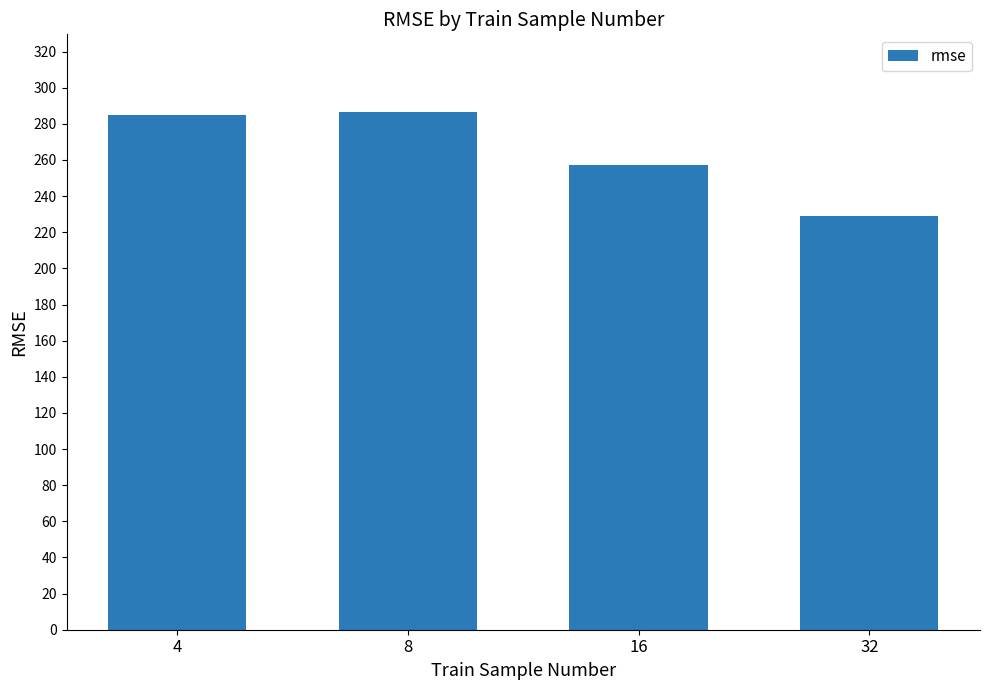

The chart shows a value of 257.0 at 16. True or false?

True